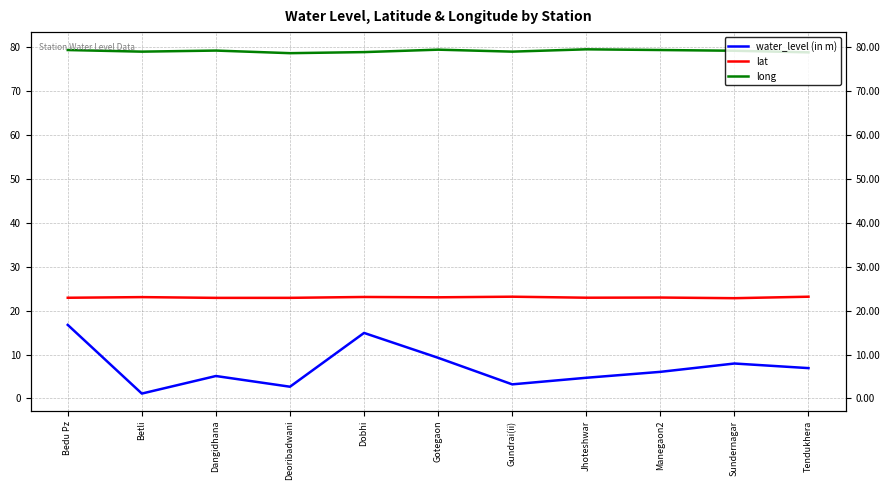

How many interior local valleys does the water_level (in m) series have?

3